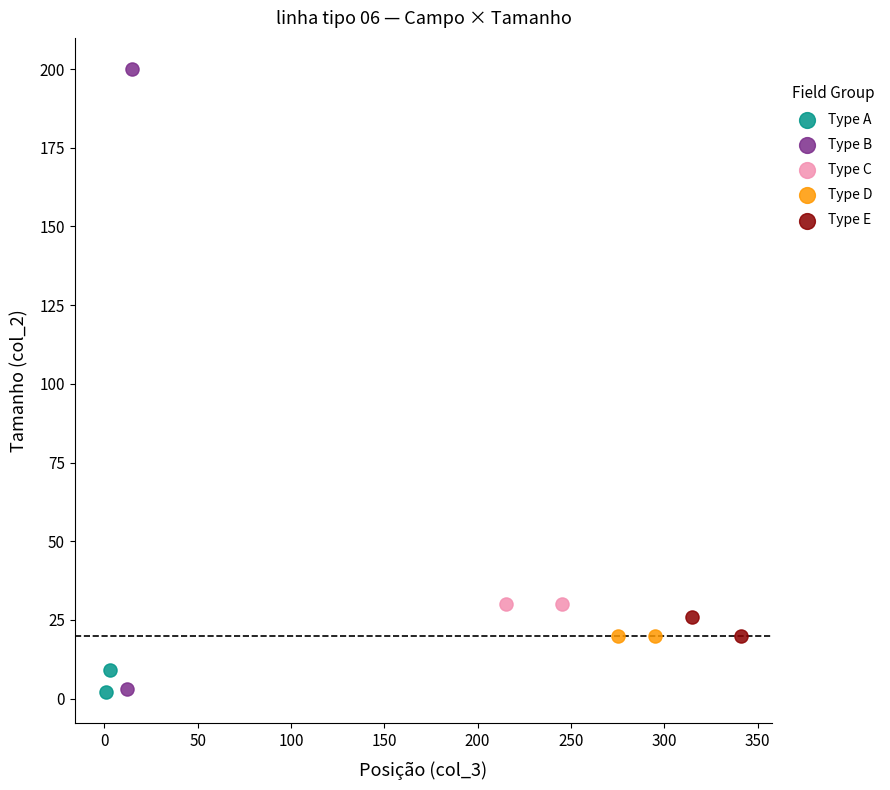

What are all the series names shown in the legend?

Type A, Type B, Type C, Type D, Type E